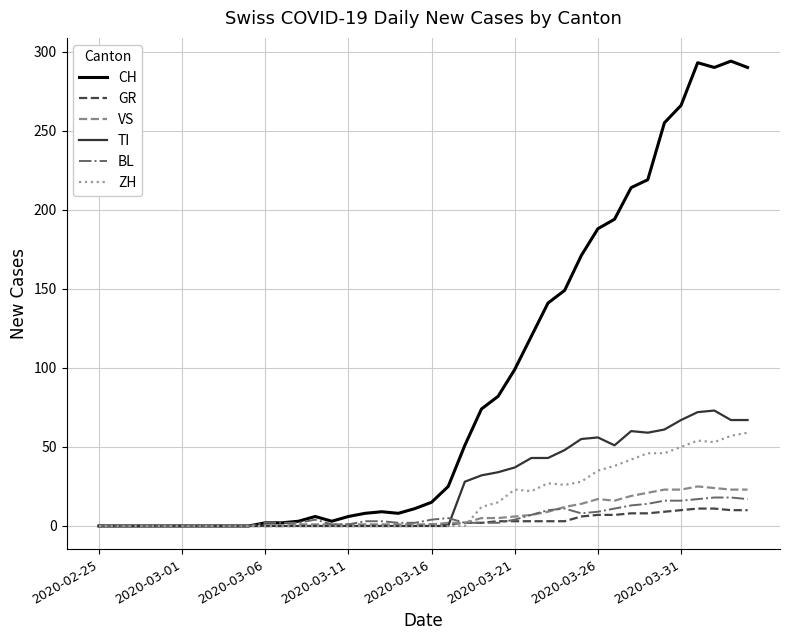

What is the highest value of the GR series?

11